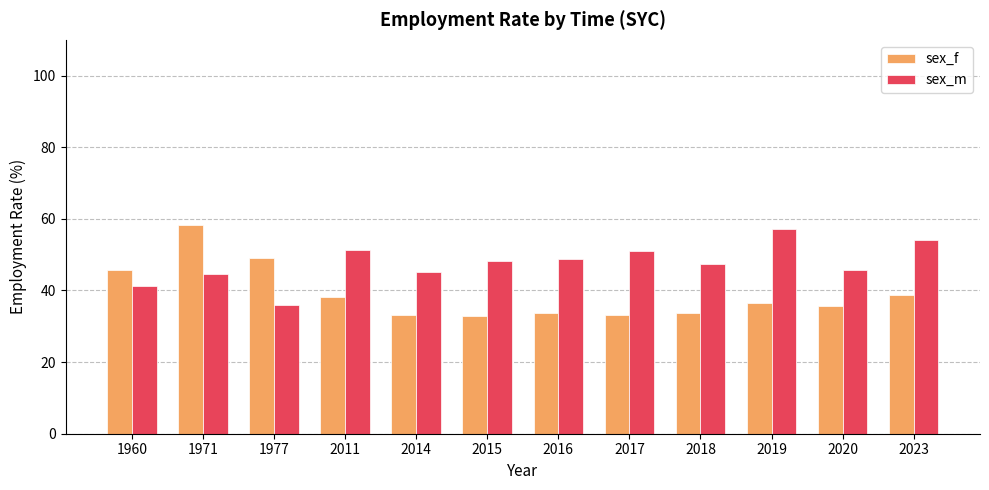

Which series changed the most between 1971 and 2019?

sex_f